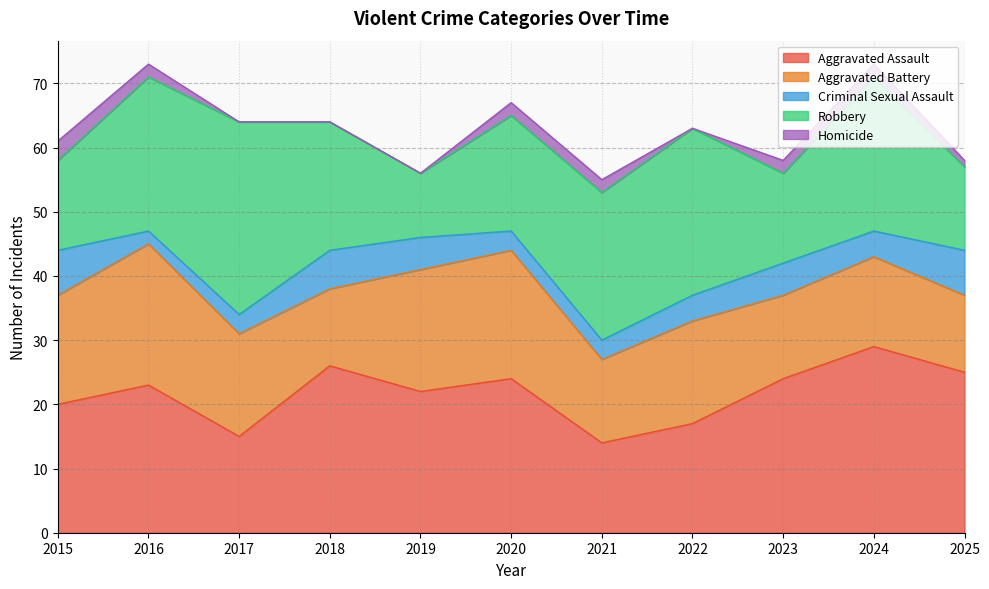

What is the spread (max minus min) of values at 2024?

27